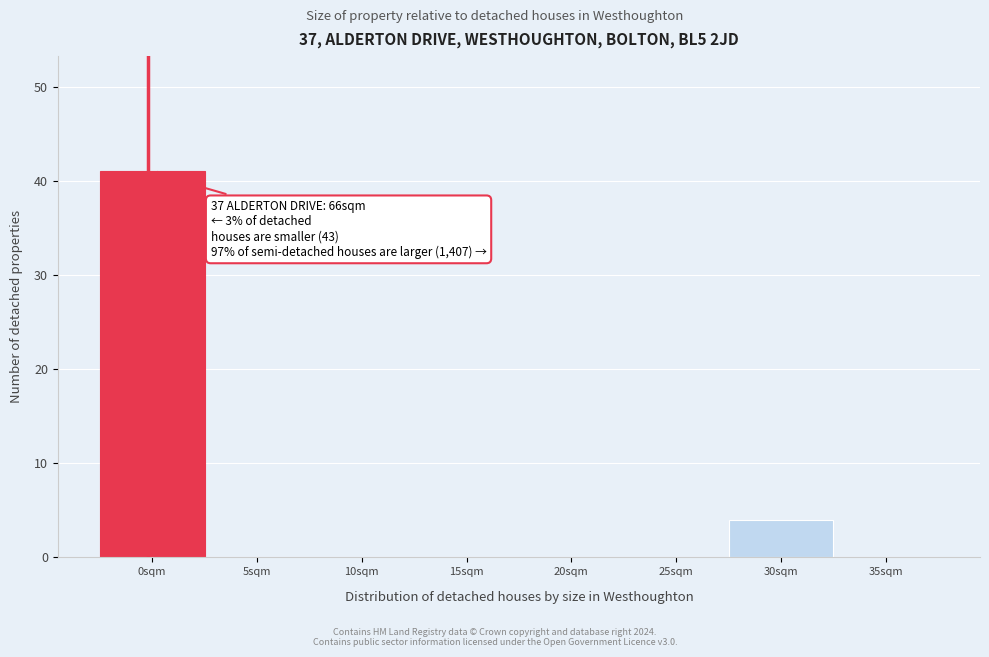

Reading left to right, transcribe all the data shown in this chart.

0sqm=41	5sqm=0	10sqm=0	15sqm=0	20sqm=0	25sqm=0	30sqm=4	35sqm=0